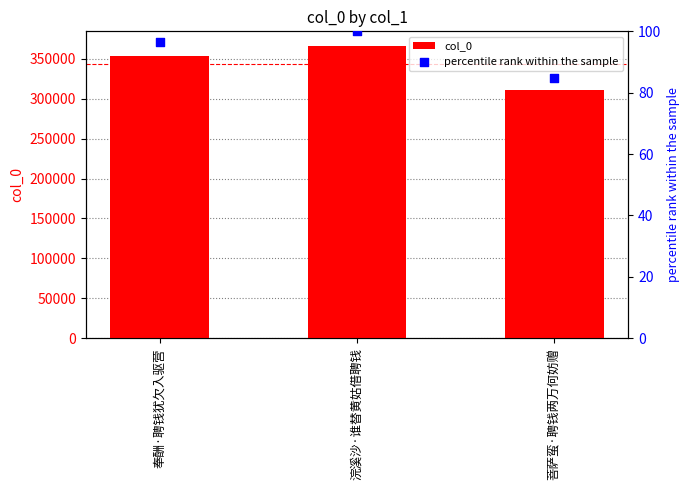

Which series reaches the maximum Y coordinate?

col_0